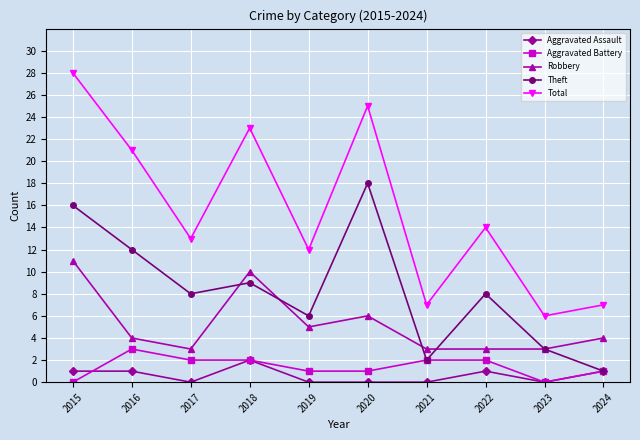

Reading left to right, what are all the values shown in this chart?

Aggravated Assault: 2015=1	2016=1	2017=0	2018=2	2019=0	2020=0	2021=0	2022=1	2023=0	2024=1
Aggravated Battery: 2015=0	2016=3	2017=2	2018=2	2019=1	2020=1	2021=2	2022=2	2023=0	2024=1
Robbery: 2015=11	2016=4	2017=3	2018=10	2019=5	2020=6	2021=3	2022=3	2023=3	2024=4
Theft: 2015=16	2016=12	2017=8	2018=9	2019=6	2020=18	2021=2	2022=8	2023=3	2024=1
Total: 2015=28	2016=21	2017=13	2018=23	2019=12	2020=25	2021=7	2022=14	2023=6	2024=7